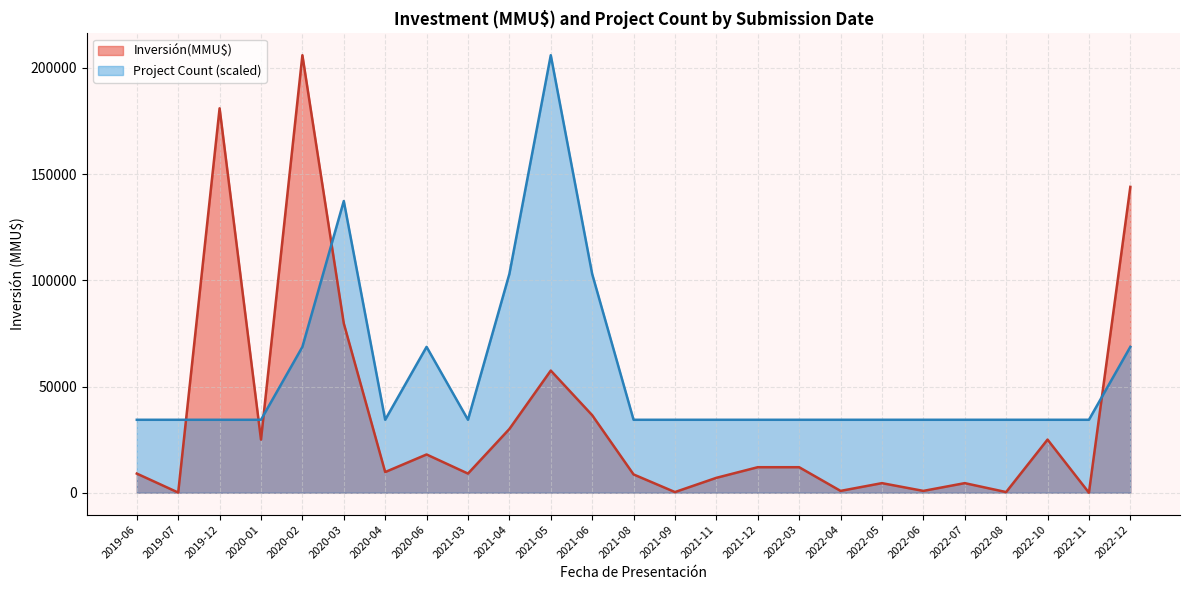

At which label does Project Count (scaled) reach its peak?

2021-05